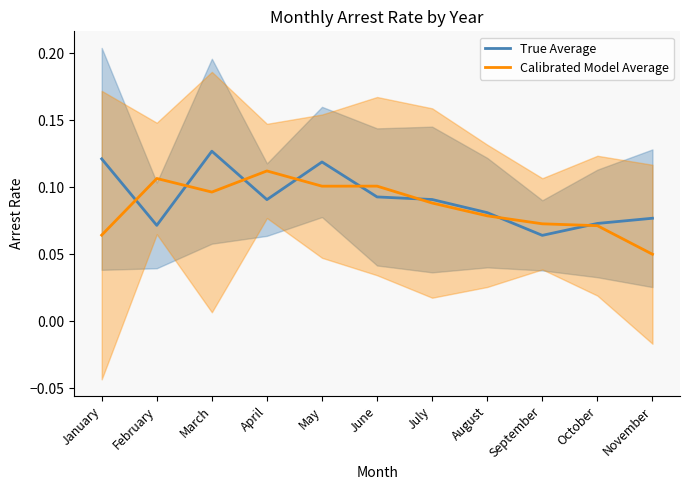

Reading right to left, extract all data points from this chart.

True Average: 0.1	0.1	0.1	0.1	0.1	0.1	0.1	0.1	0.1	0.1	0.1
Calibrated Model Average: 0.0	0.1	0.1	0.1	0.1	0.1	0.1	0.1	0.1	0.1	0.1